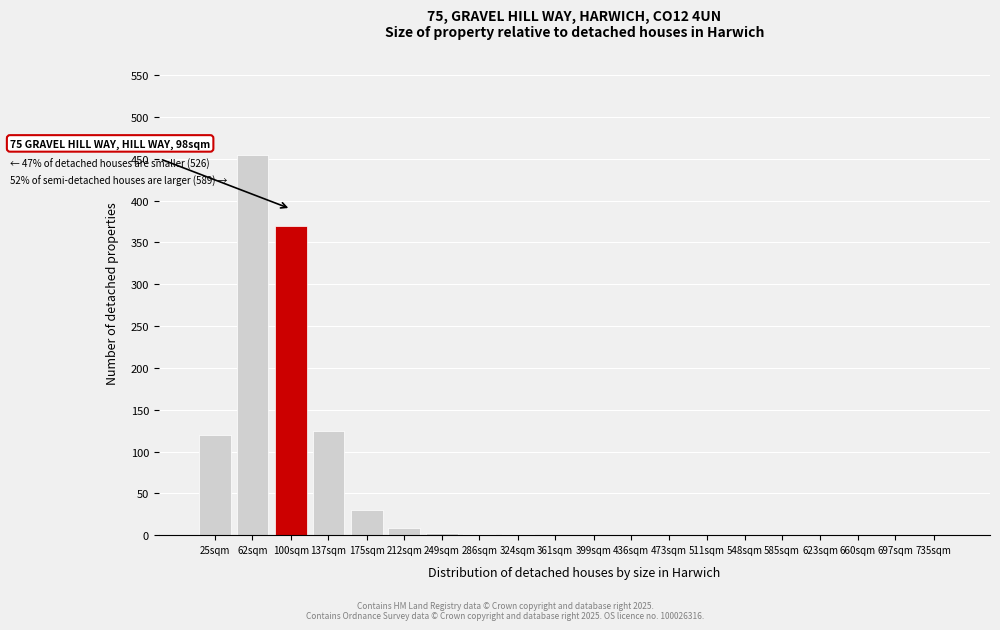

What is the sum of all values?

1113